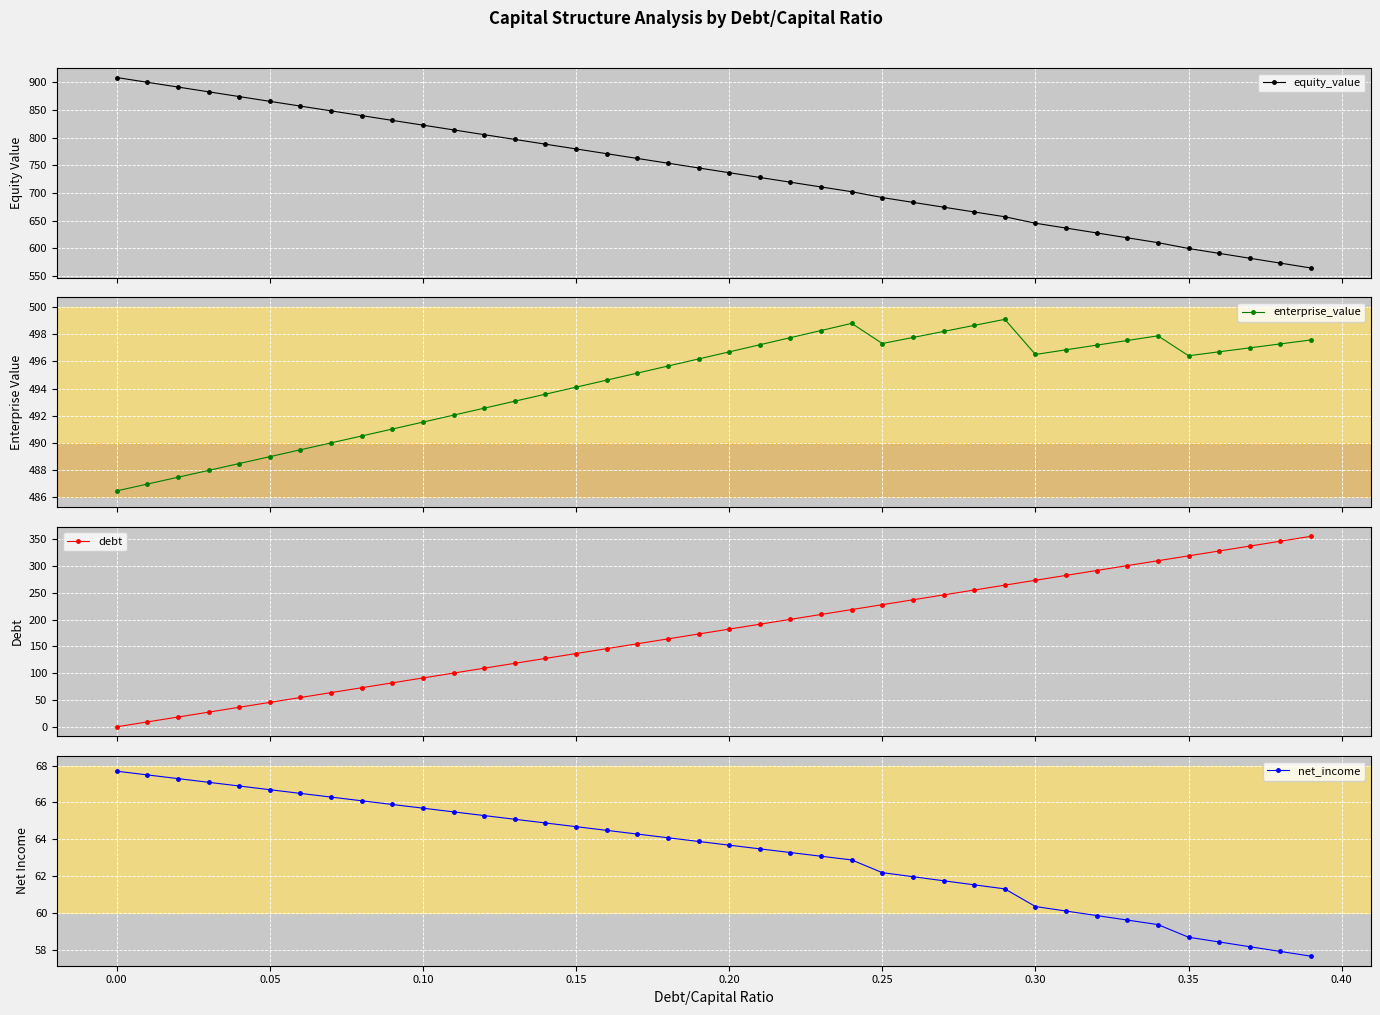

What is the maximum value shown in the chart?

908.7